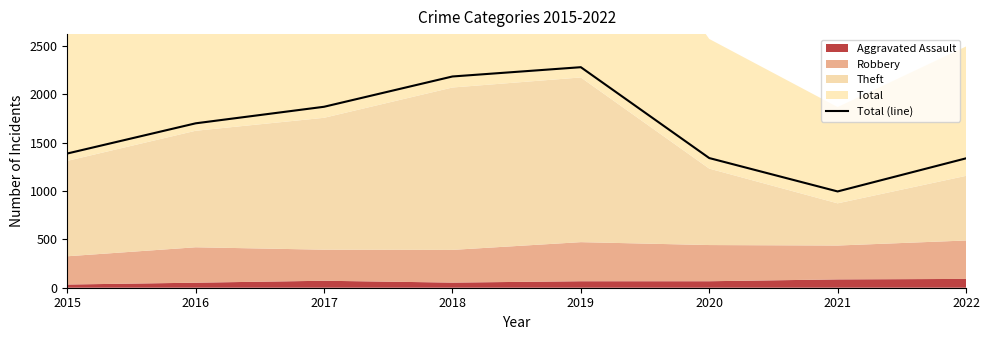

How many interior local peaks (higher than both neighbors) does the data have?

1